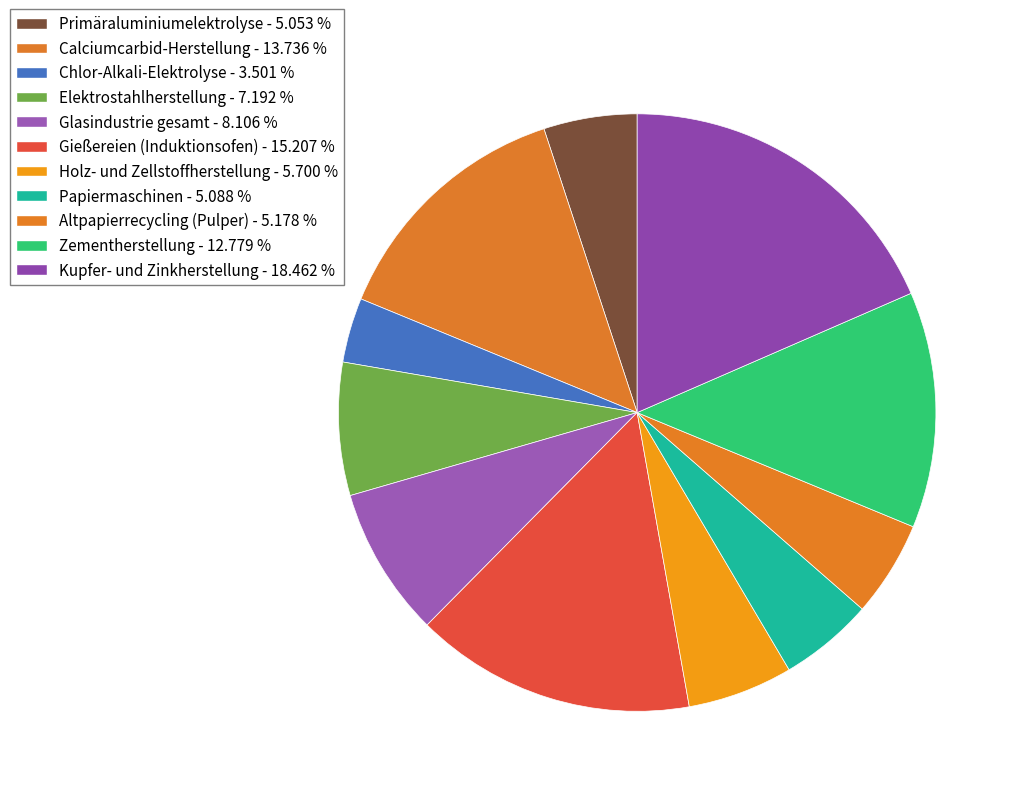

Count the number of slices in the pie.

11